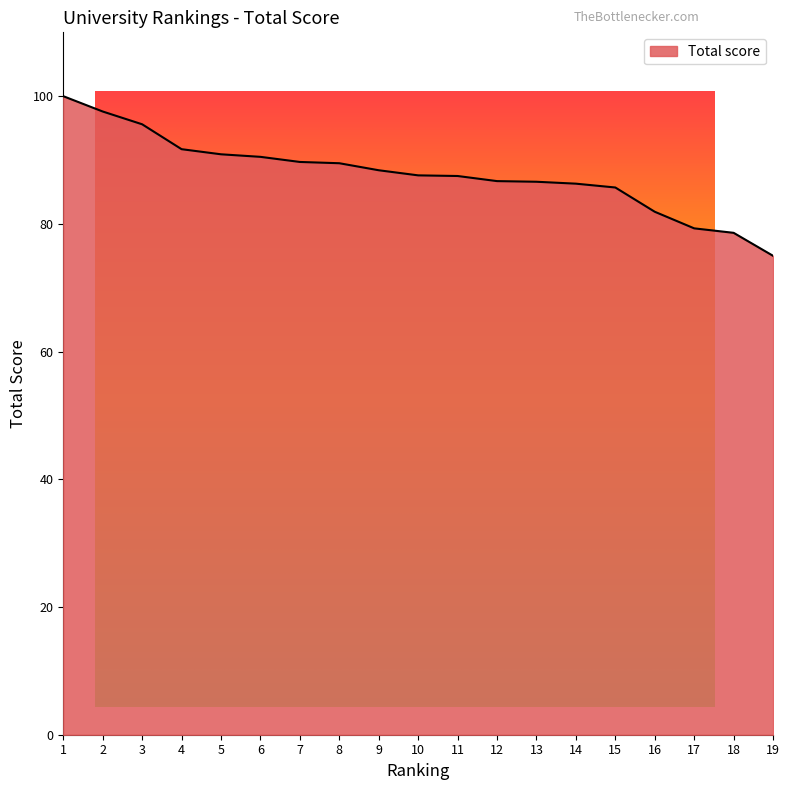

List the labels in order of value, smallest first.

19, 18, 17, 16, 15, 14, 13, 12, 11, 10, 9, 8, 7, 6, 5, 4, 3, 2, 1